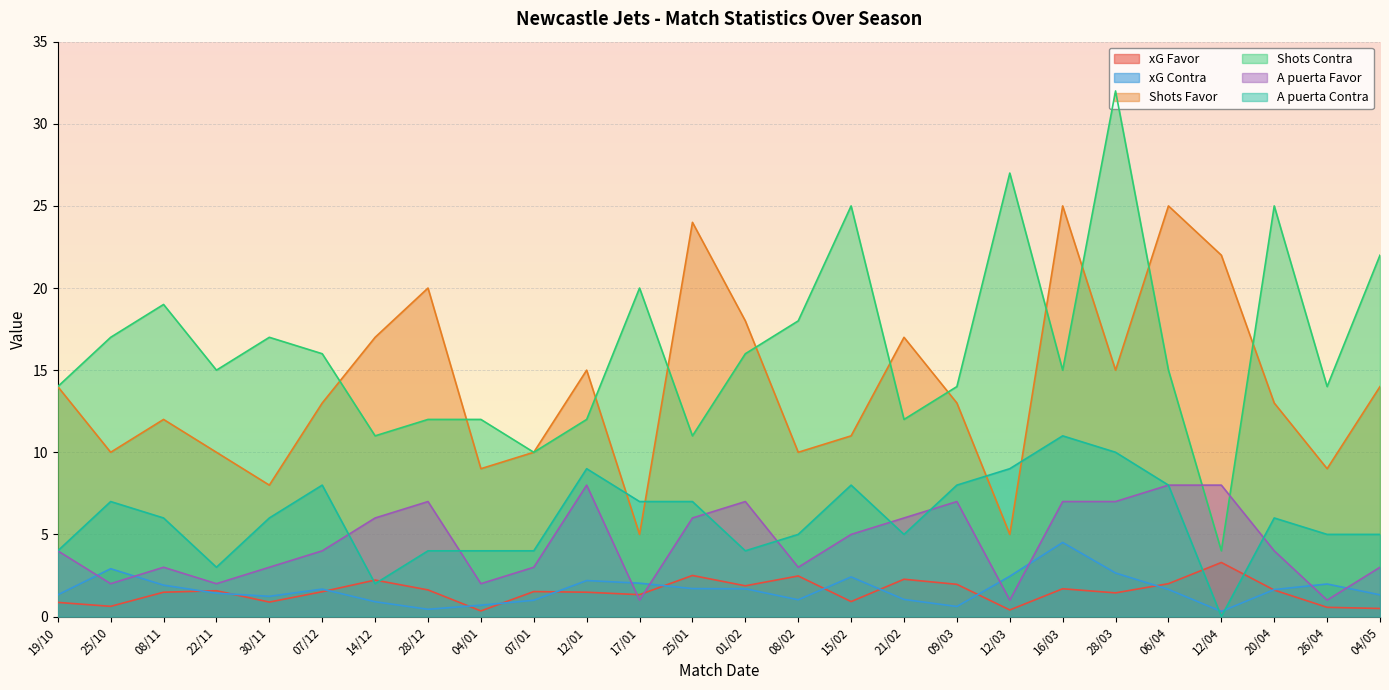

Which category has the highest value across all series?

28/03